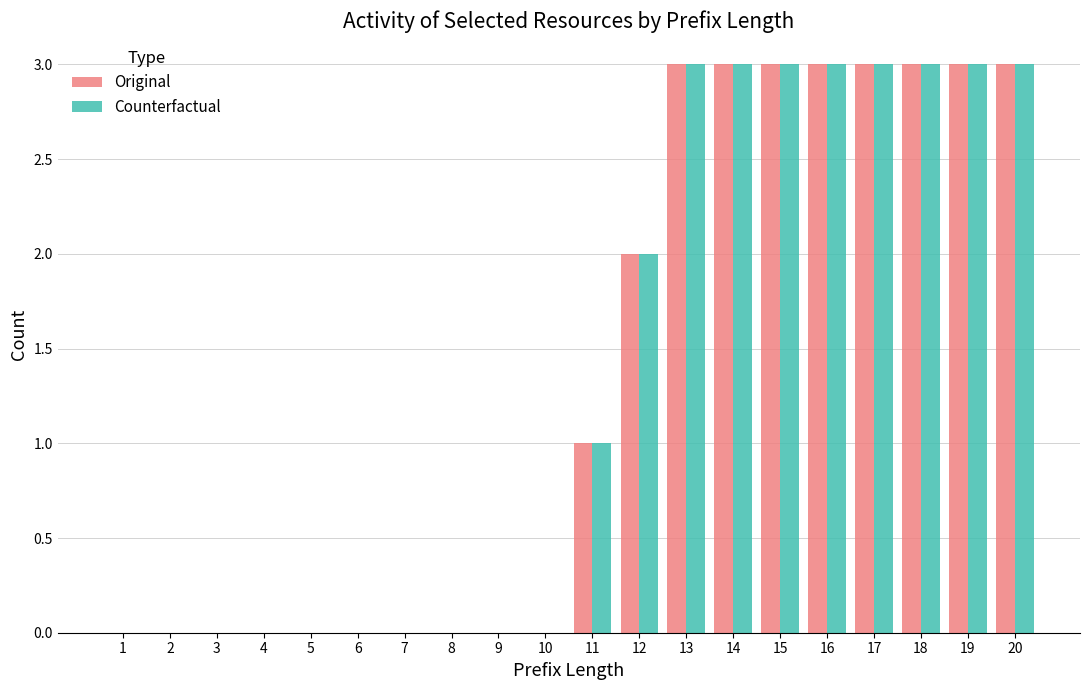

What is the total value across all series at 18?

6